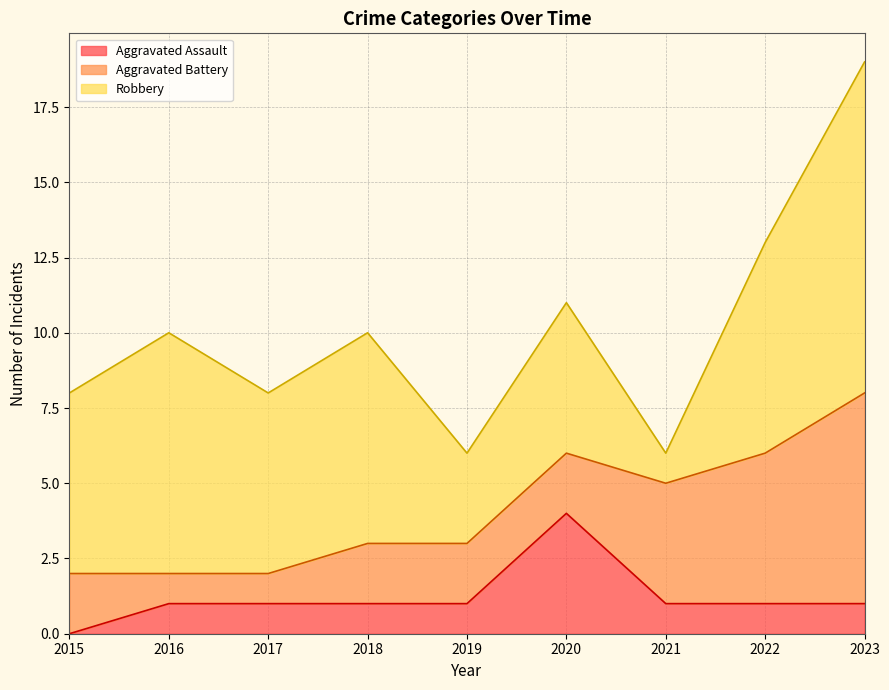

After their last crossing, which series has the higher values: Robbery or Aggravated Battery?

Robbery